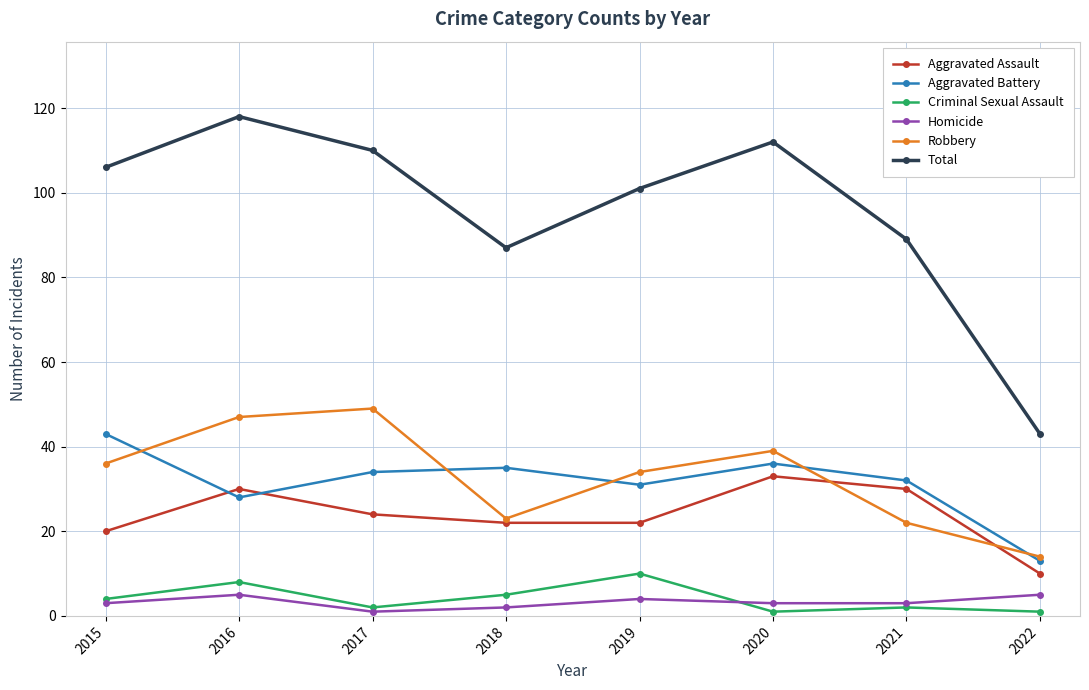

Is the value of Criminal Sexual Assault at 2017 greater than the value of Robbery at 2018?

No